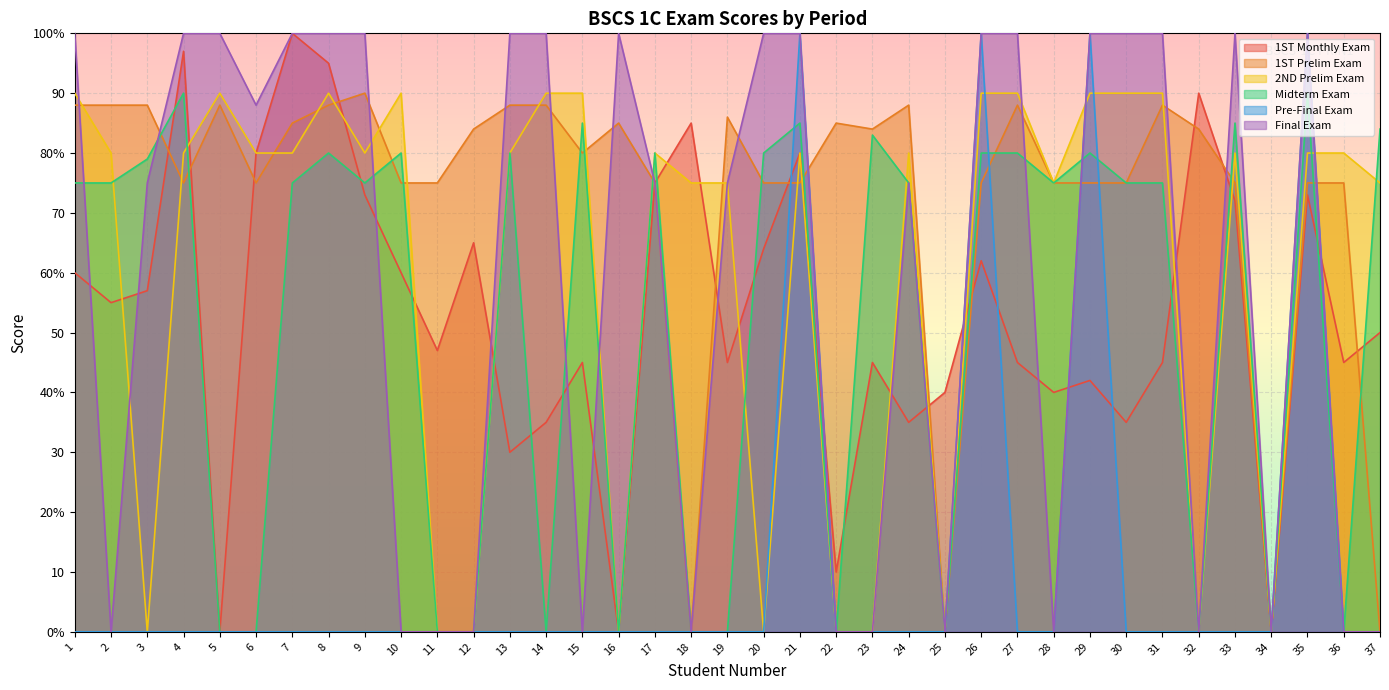

What are all the series names shown in the legend?

1ST Monthly Exam, 1ST Prelim Exam, 2ND Prelim Exam, Midterm Exam, Pre-Final Exam, Final Exam